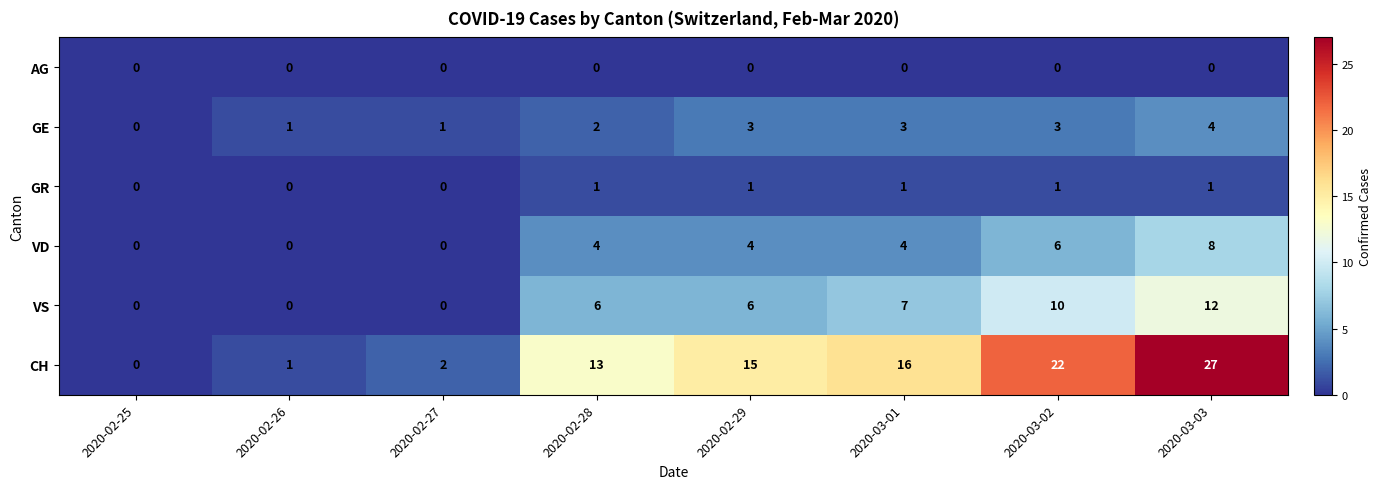

How many positive values does the VS series have?

5